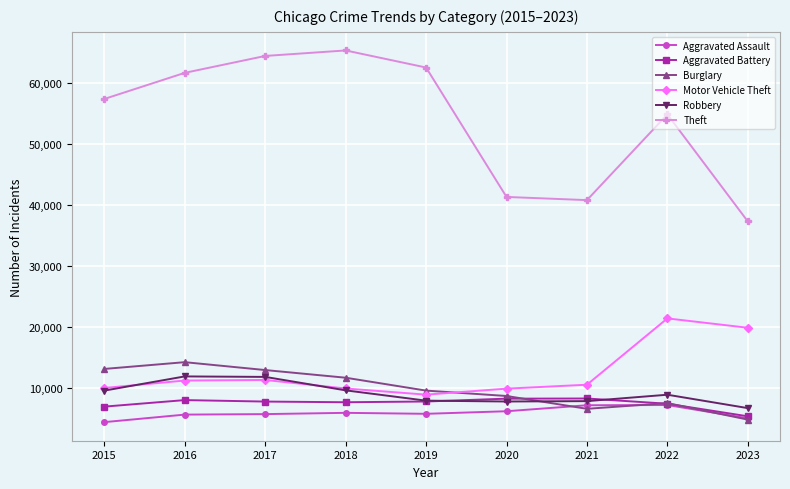

True or false: Motor Vehicle Theft has more than 1 points higher than both neighbors.

True